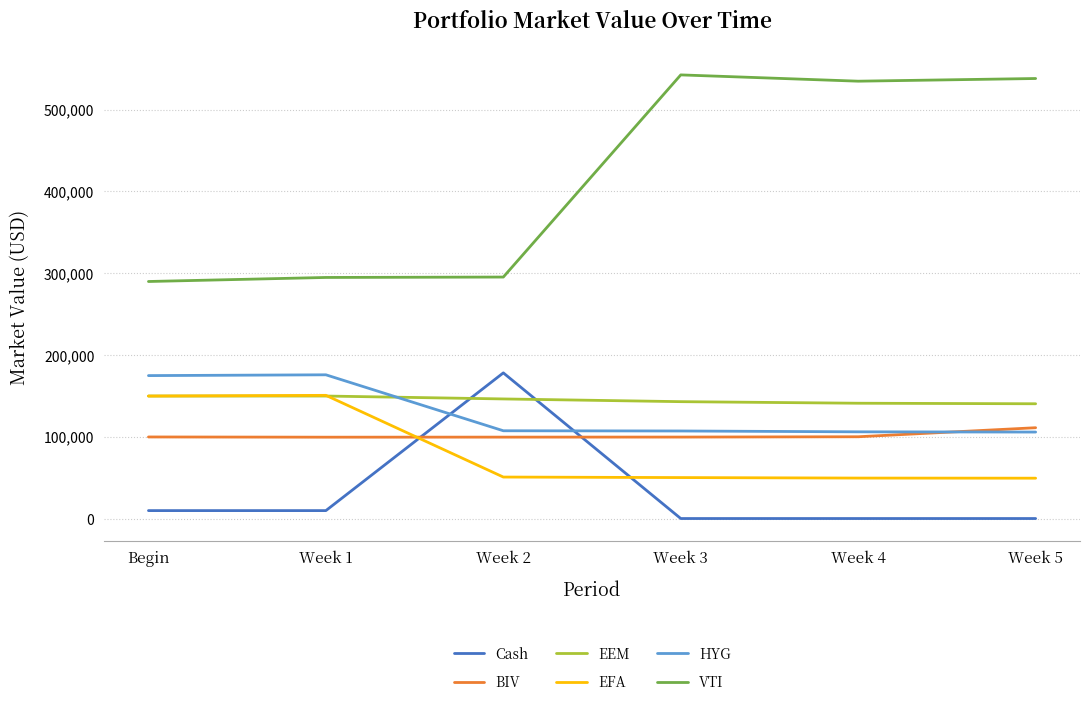

What value does the VTI series have at Week 3?

542449.6